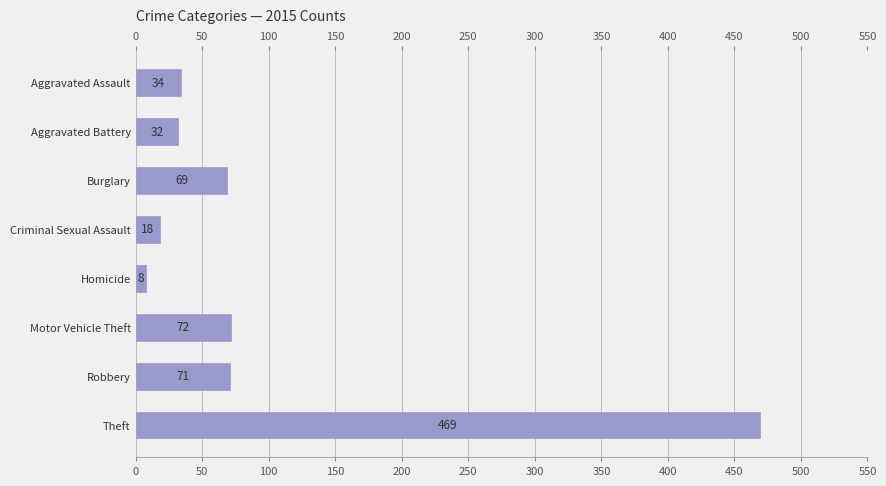

List the labels in order of value, largest first.

Theft, Motor Vehicle Theft, Robbery, Burglary, Aggravated Assault, Aggravated Battery, Criminal Sexual Assault, Homicide